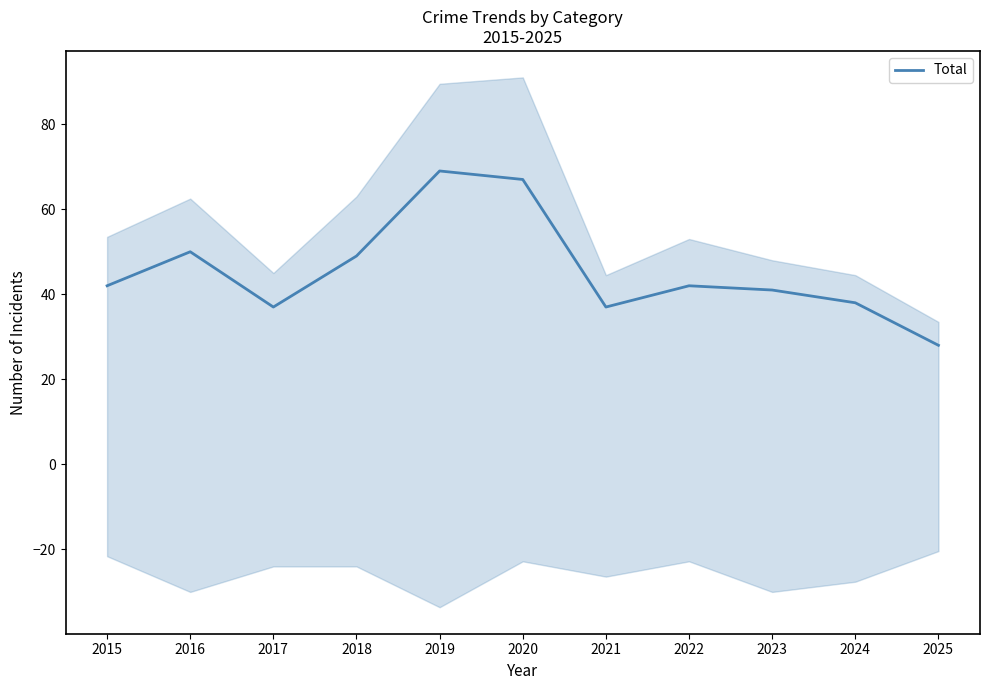

At which label does Theft reach its minimum?

2025